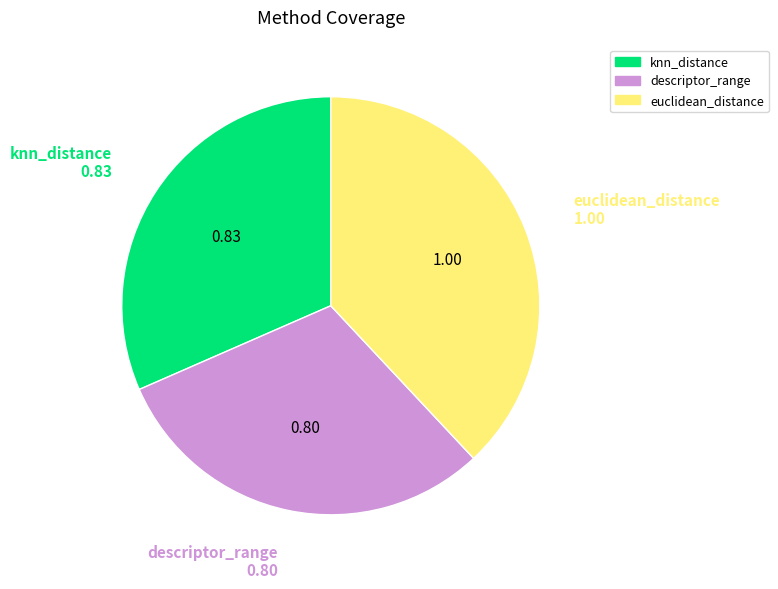

Between knn_distance and descriptor_range, which is larger?

knn_distance